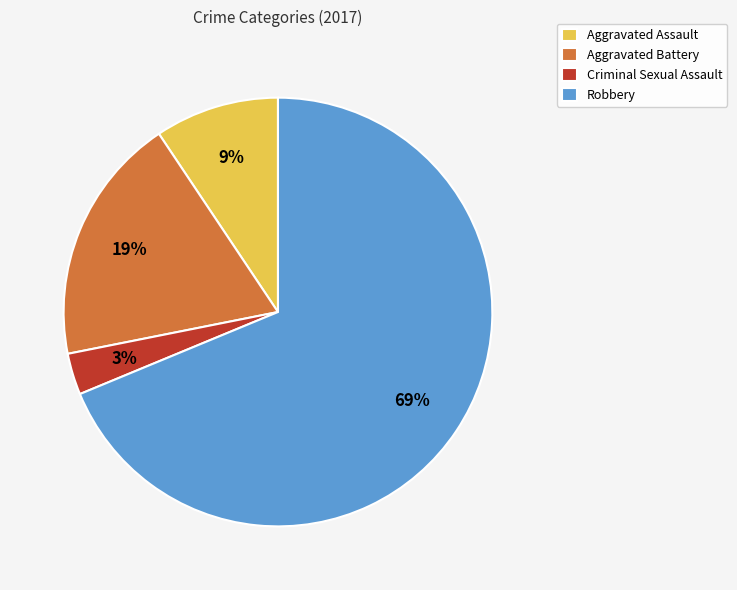

To the nearest percent, what is the difference between the largest and smallest slice percentages?

66%